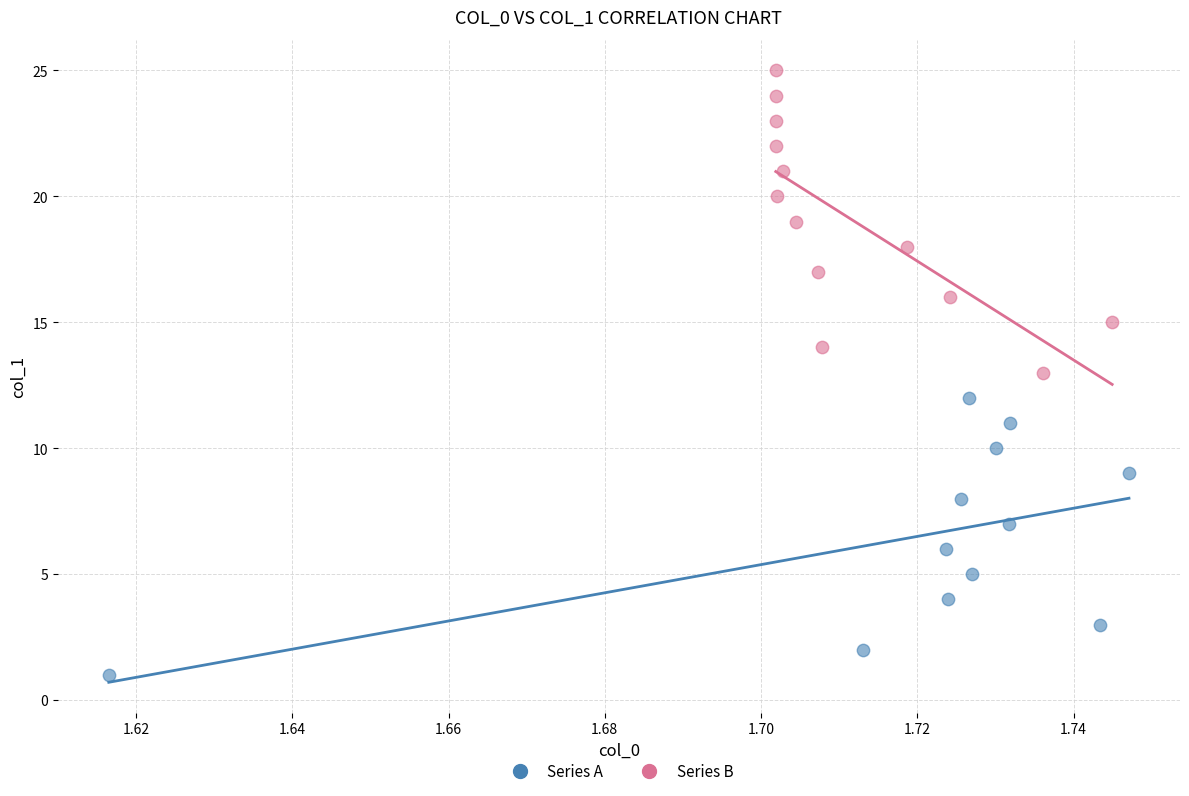

Which series has the widest spread of Y values?

Series B